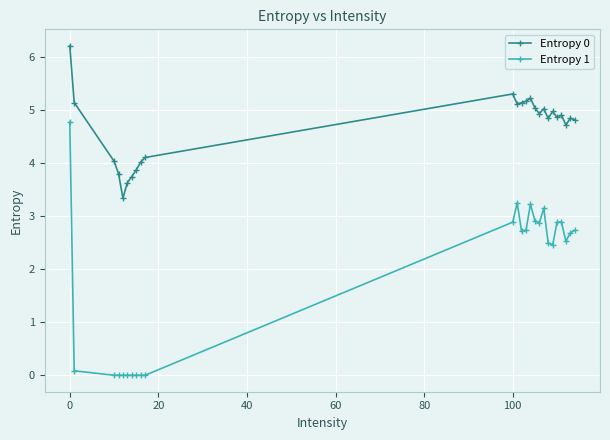

What is the sum of all Entropy 0 values?

116.7